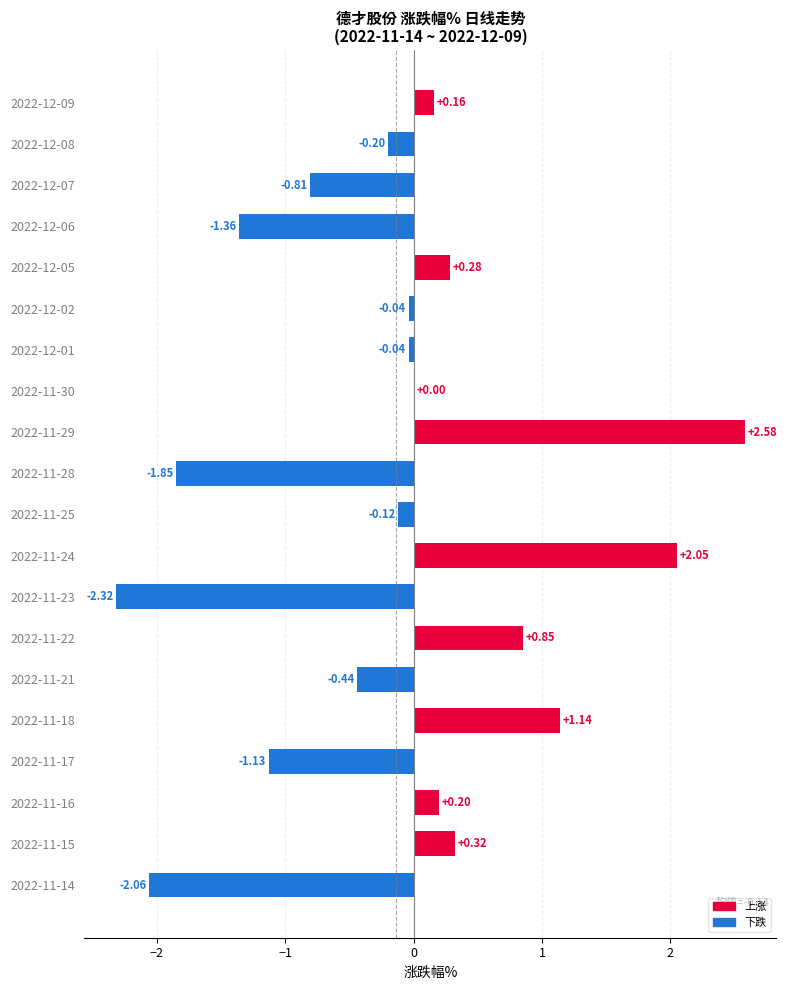

What is the sum of the values at 2022-12-01 and 2022-11-29?

2.5